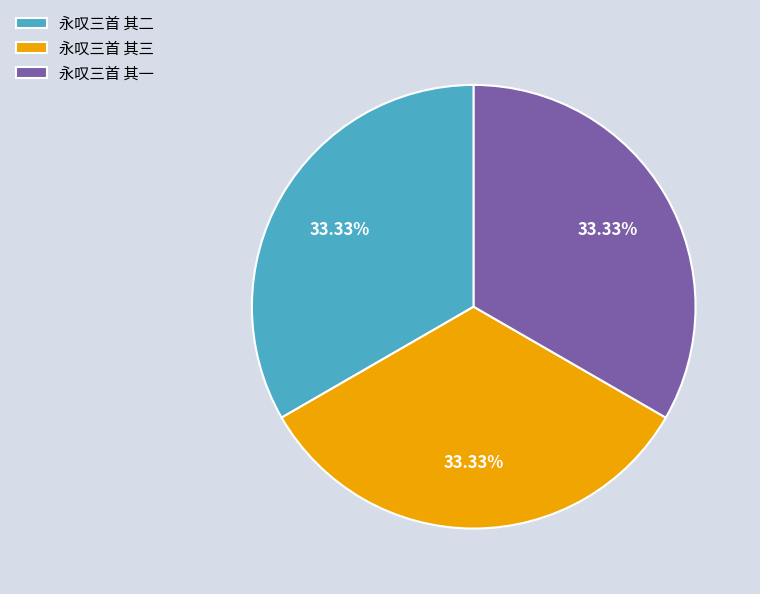

Combined, do 永叹三首 其一 and 永叹三首 其三 account for over 50%?

Yes